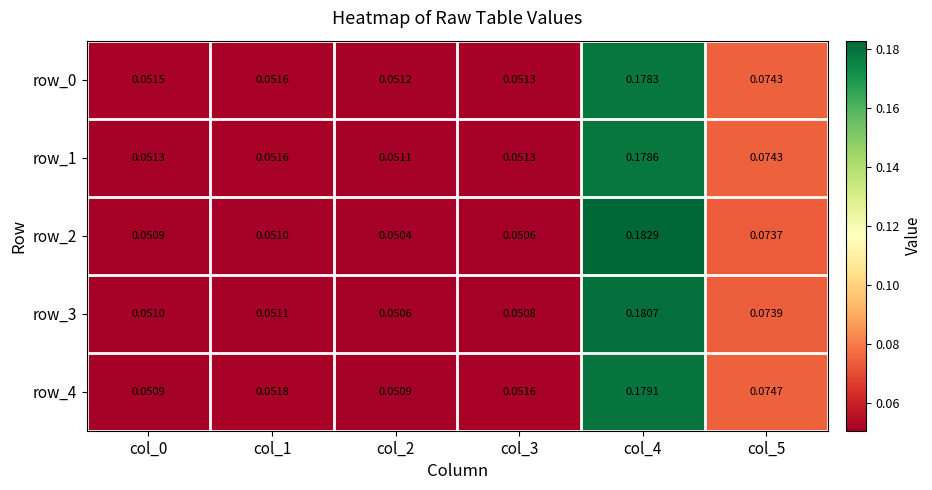

Is the value of row_3 at col_5 greater than the value of row_4 at col_2?

Yes